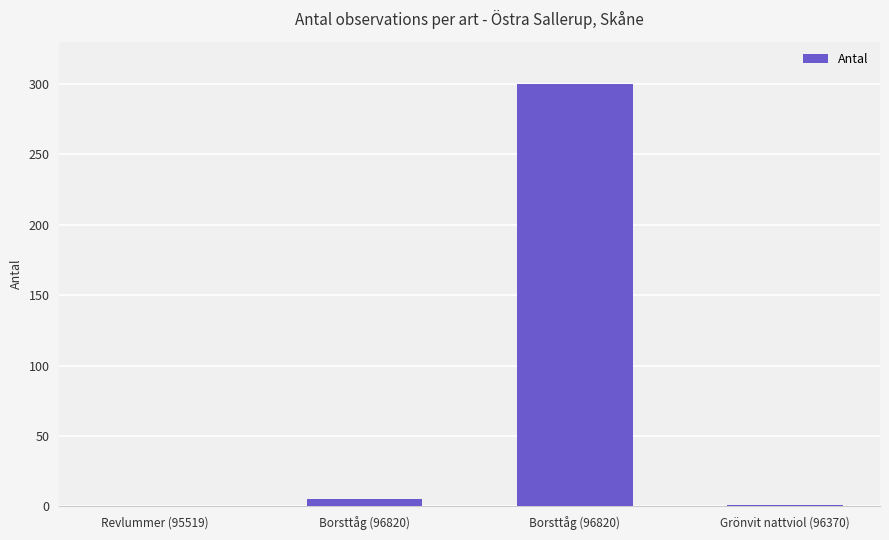

True or false: the data shows 8 at Borsttåg (96820).

False